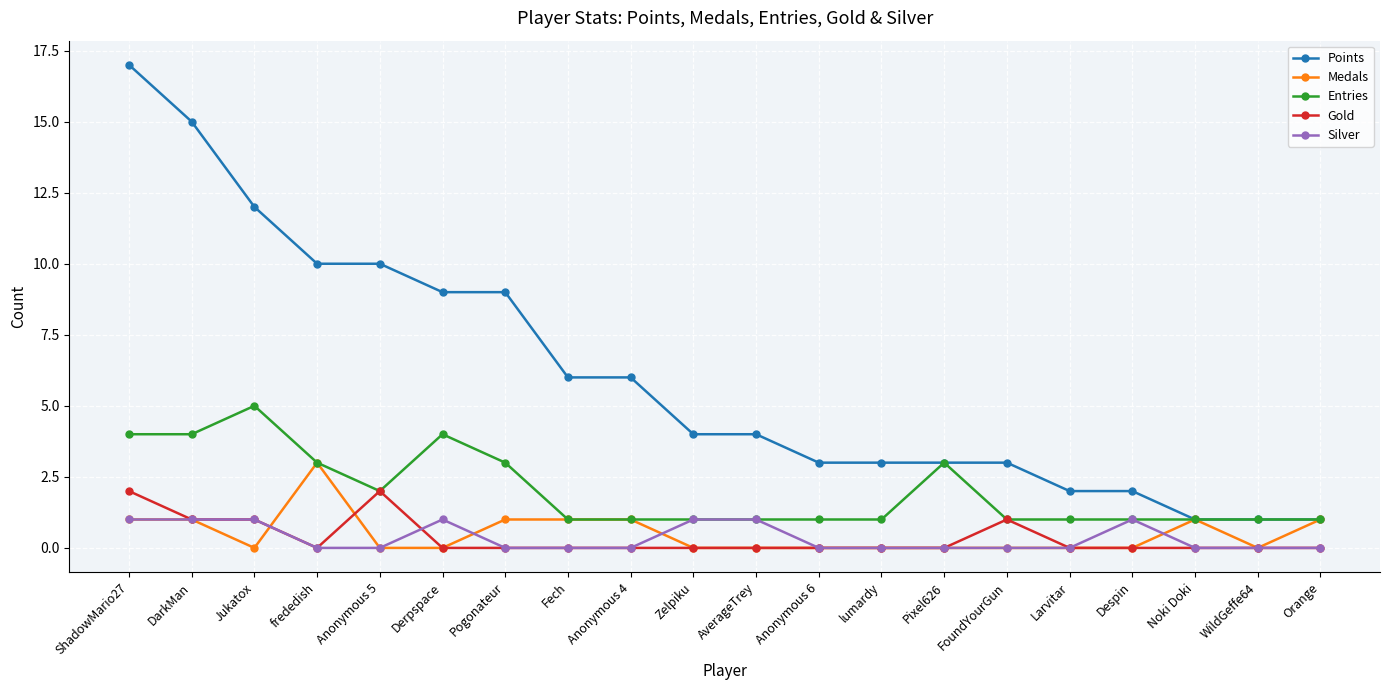

At which category is the sum across all series the highest?

ShadowMario27